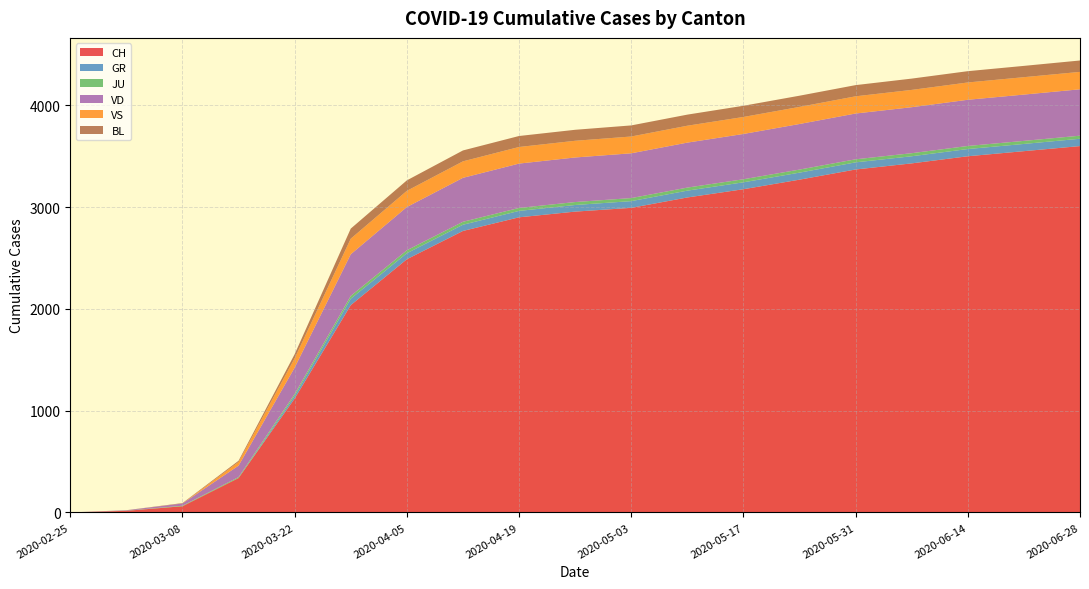

Reading left to right, list all the values displayed in this chart.

CH: 0	16	61	338	1119	2037	2488	2766	2900	2956	2993	3095	3176	3270	3370	3430	3500	3550	3600
GR: 0	0	0	0	27	63	59	61	63	65	66	67	68	69	70	70	71	71	72
JU: 0	1	5	9	18	28	29	29	29	29	30	30	30	30	30	30	30	30	30
VD: 0	4	22	113	259	409	425	432	436	438	440	442	445	448	450	452	454	455	456
VS: 0	0	0	36	92	153	159	162	163	164	165	166	167	168	169	170	170	171	171
BL: 0	1	4	12	40	99	103	107	108	108	109	109	110	110	110	111	111	111	112